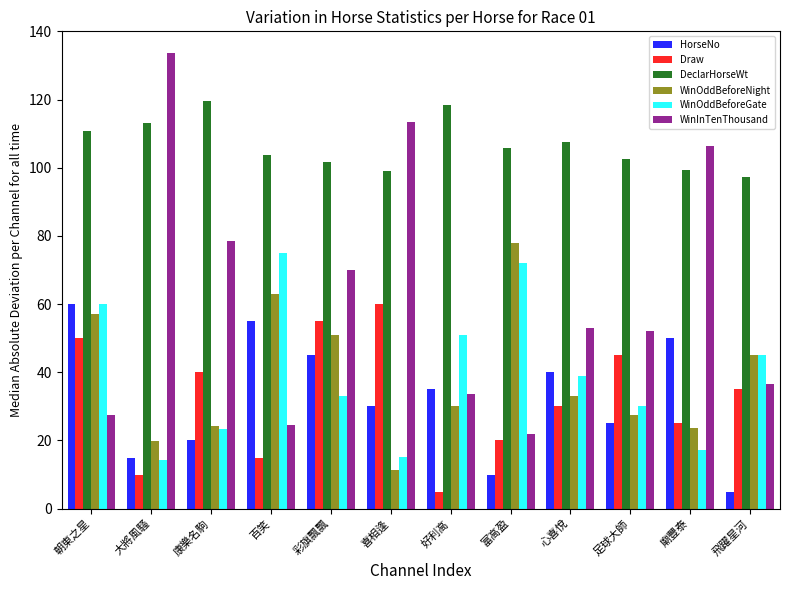

What is the total value across all series at 富高盈?

307.7